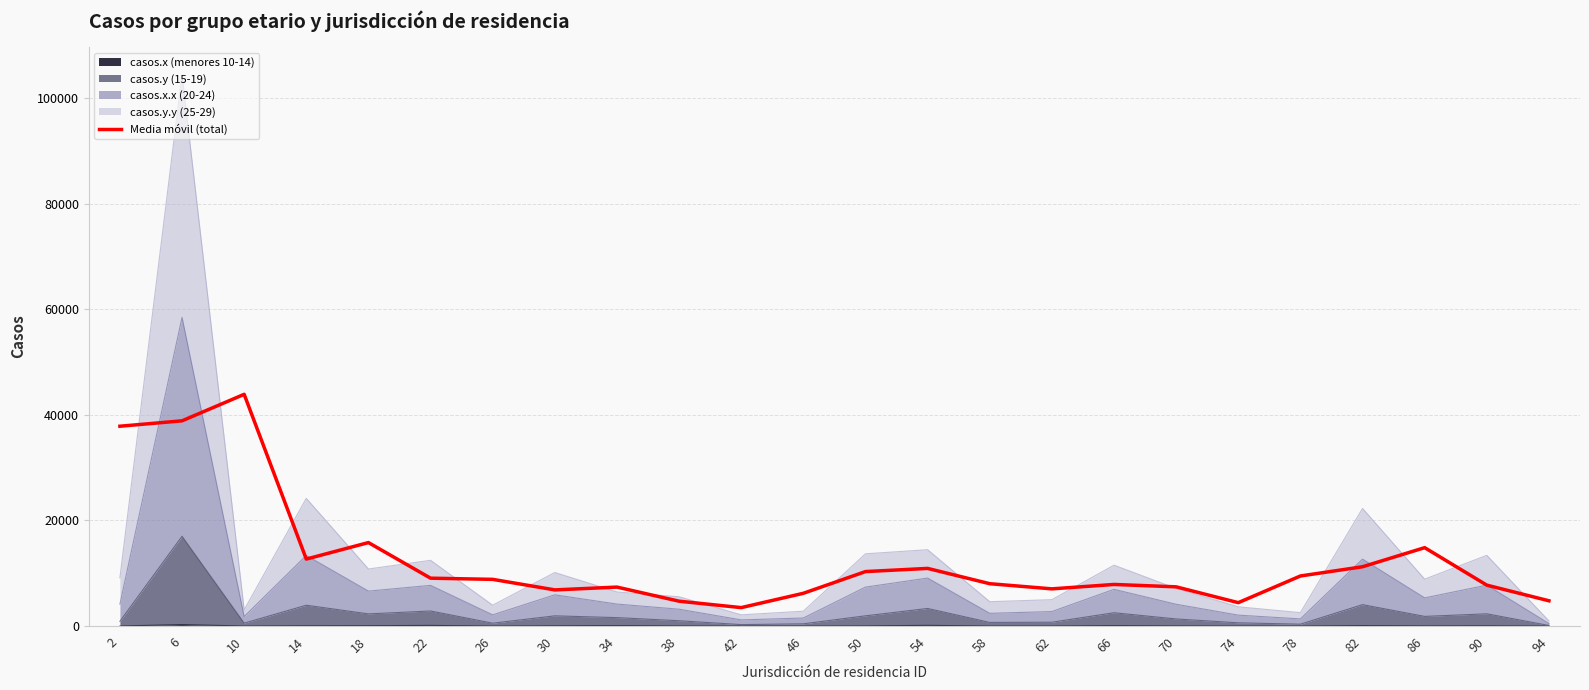

Which label corresponds to the smallest value in the chart?

42